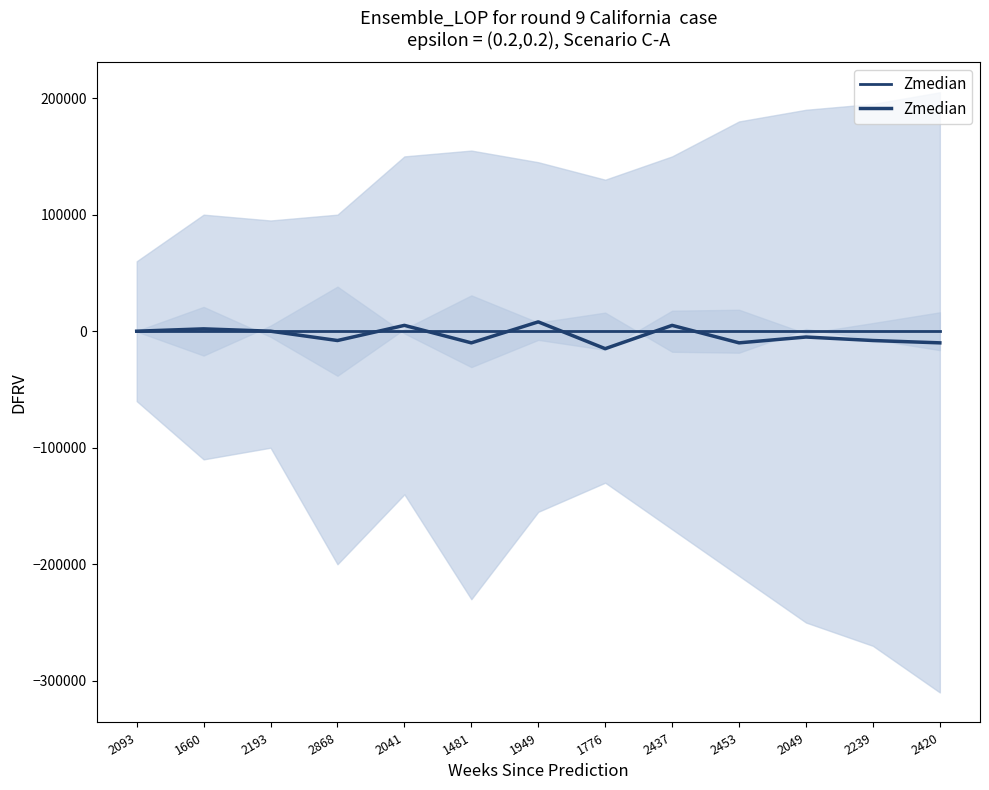

Rank the categories by value from highest to lowest.

1949, 2041, 2437, 1660, 2093, 2193, 2049, 2868, 2239, 1481, 2453, 2420, 1776